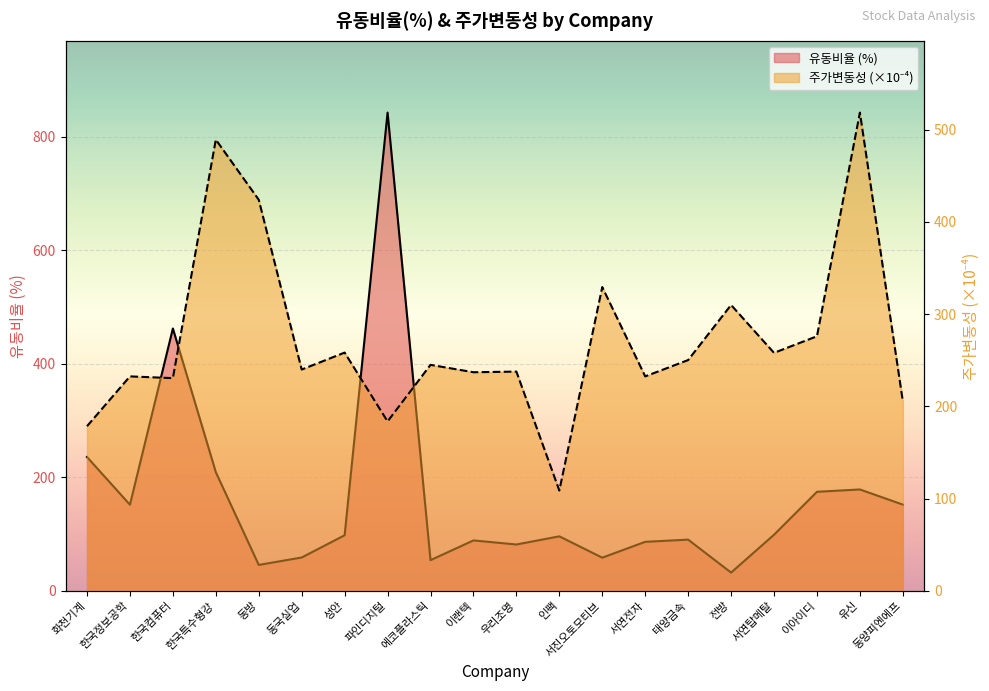

What is the difference between the 주가변동성 values at 에코플라스틱 and 한국특수형강?

244.1